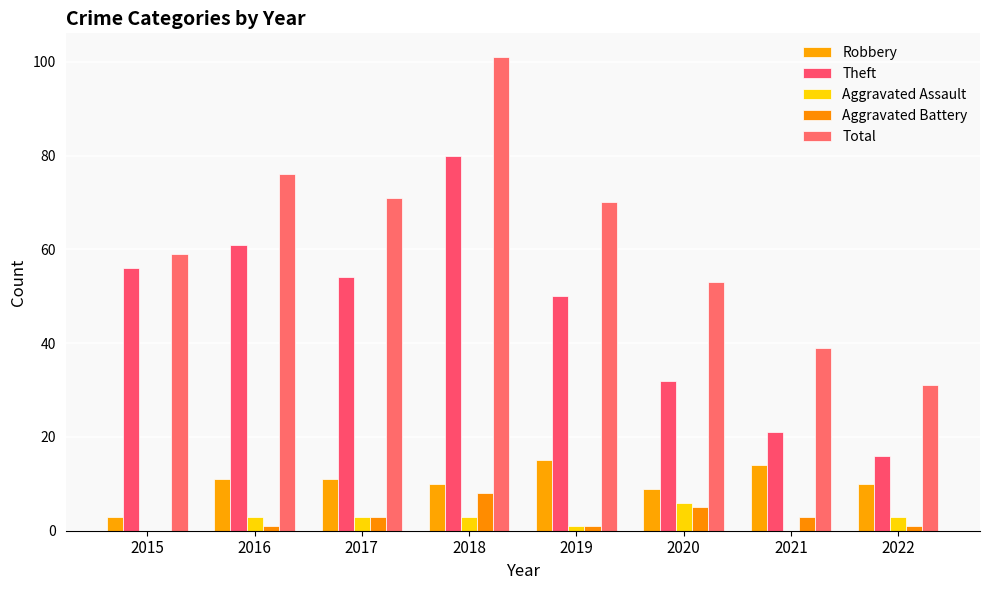

How many groups of bars are there?

8